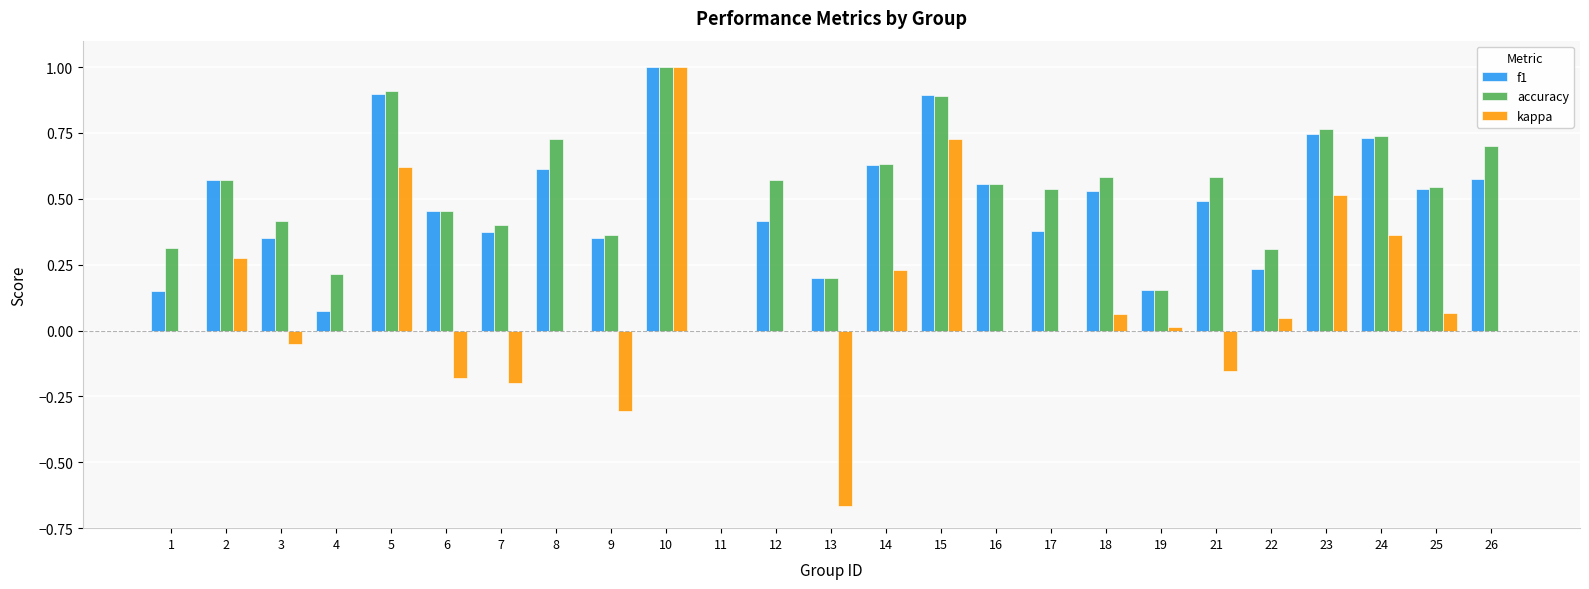

How many values in the f1 series exceed 0?

24